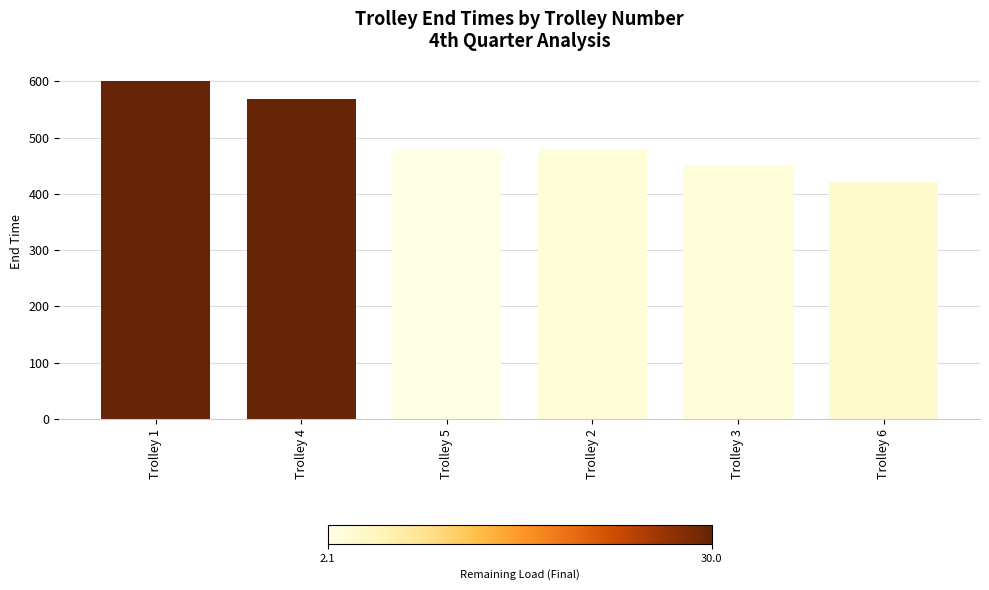

What is the difference between the values at Trolley 2 and Trolley 4?

89.0